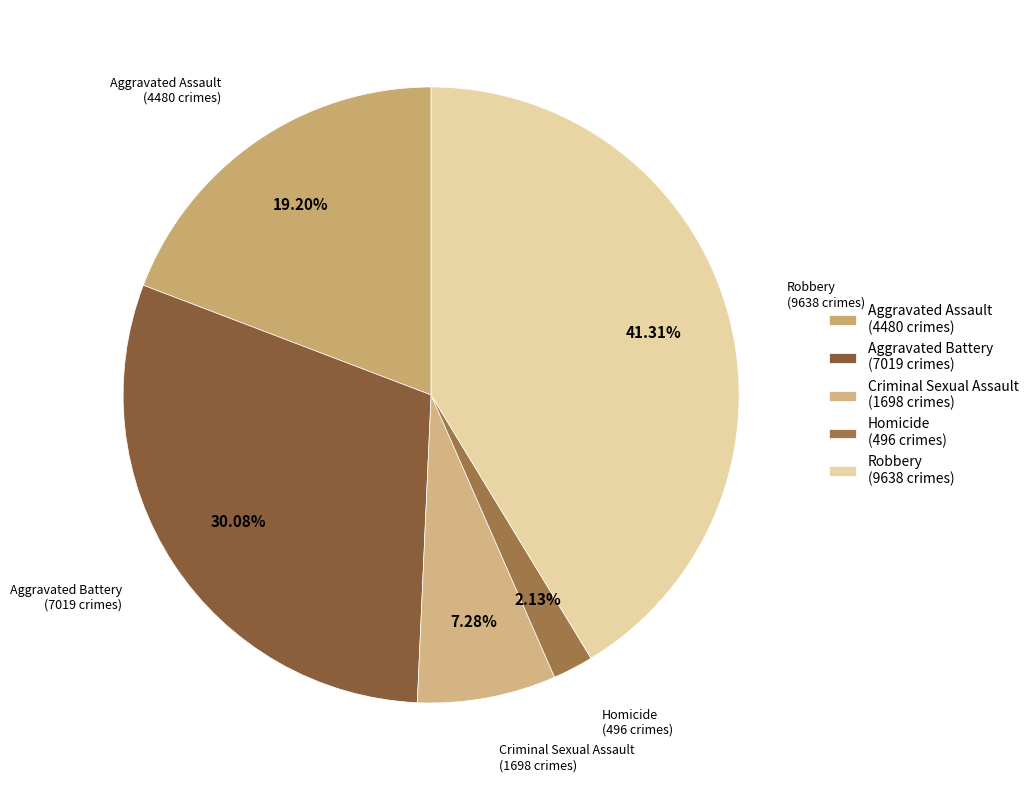

To the nearest percent, what is the combined percentage of Criminal Sexual Assault and Aggravated Assault?

26%